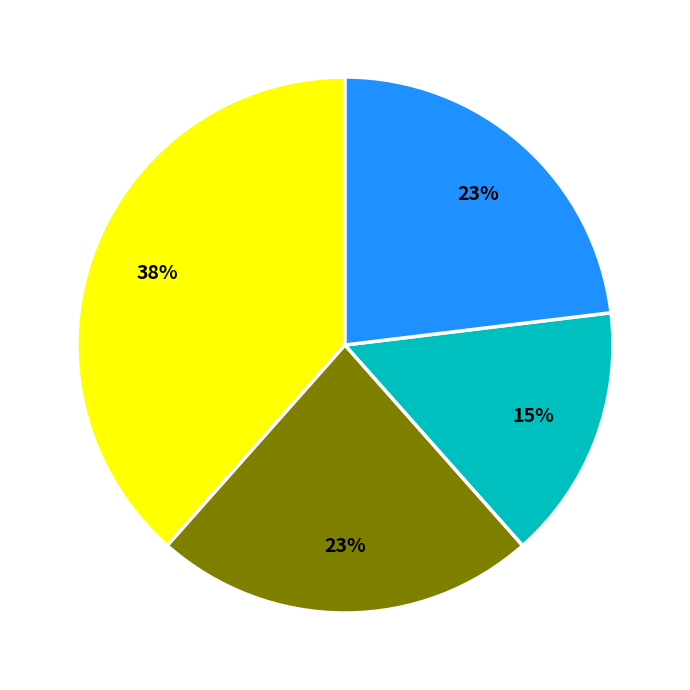

Is there a majority slice in this chart?

No